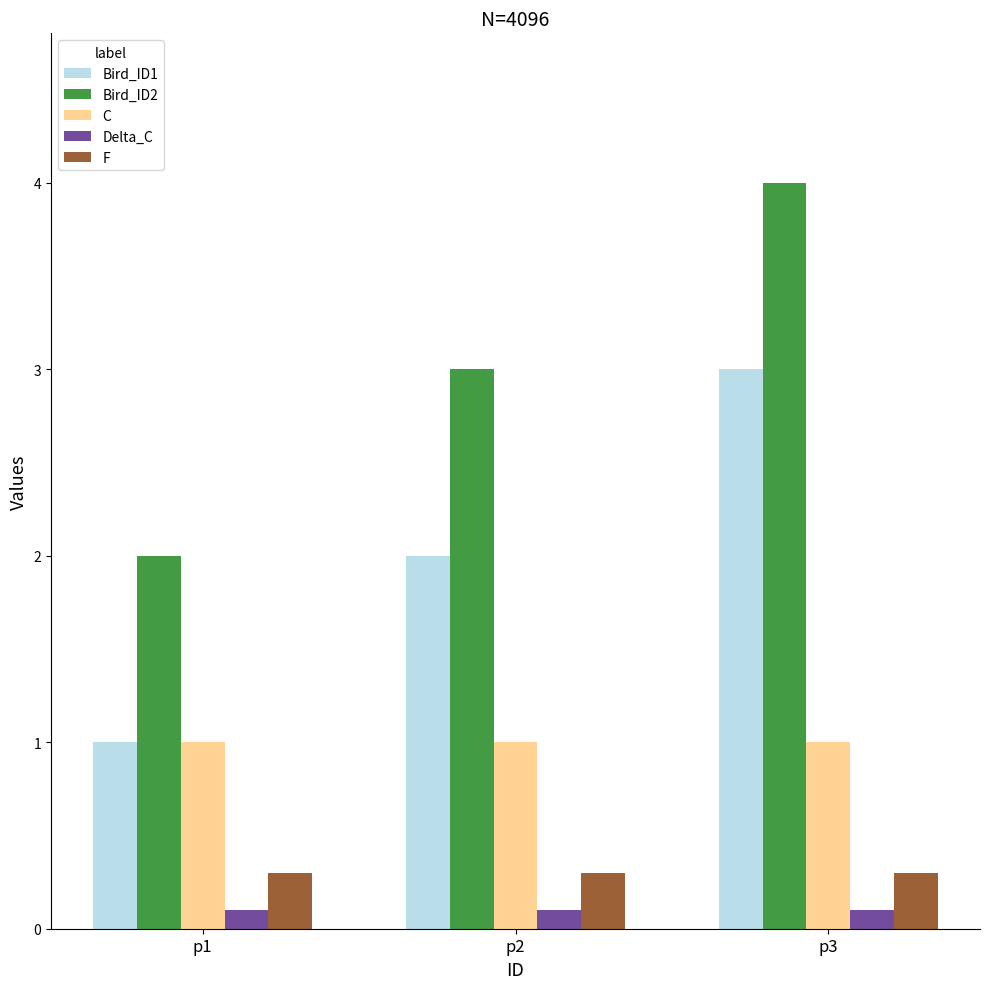

What is the maximum value shown in the chart?

4.0